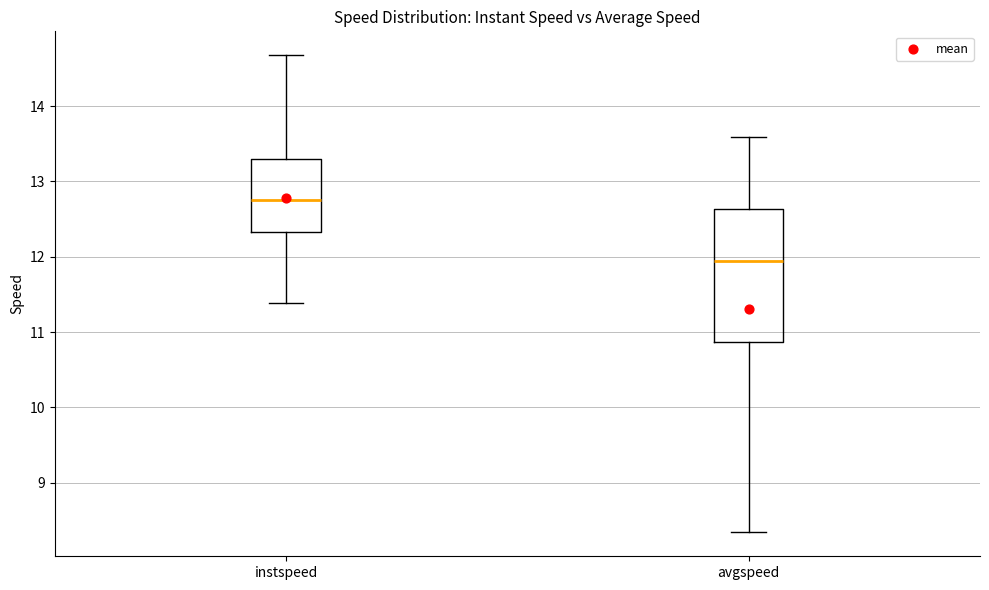

Reading left to right, transcribe this box plot: for each box, give where its median line is, the range the box spans, and where its two whiskers end, as read against the y-axis. The values are not printed on the chart, so give them approximately, as read against the axis.

instspeed: median 12.8, box 12.3 to 13.3, whiskers 11.4 to 14.7
avgspeed: median 11.9, box 10.9 to 12.6, whiskers 8.3 to 13.6